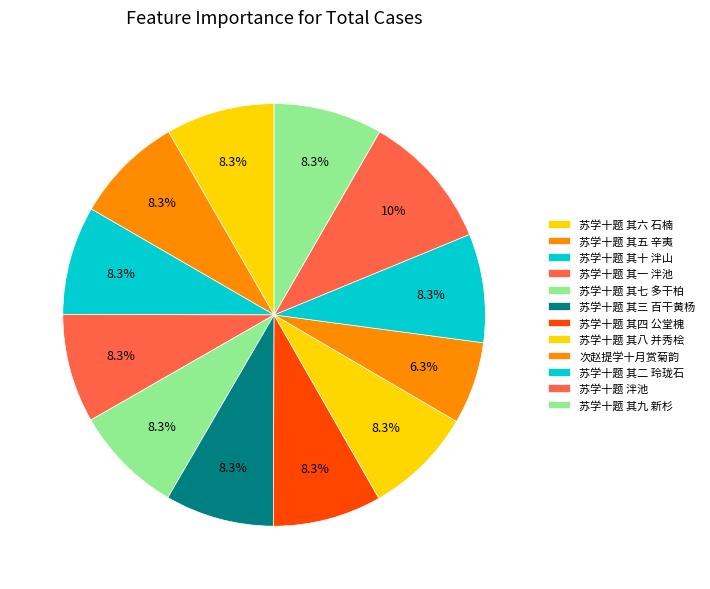

Count the number of slices in the pie.

12